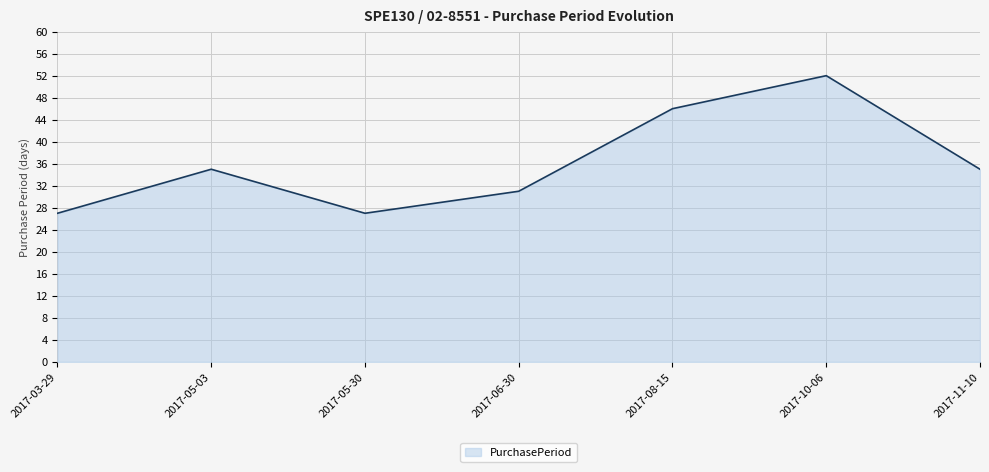

The chart shows a value of 81 at 2017-08-15. True or false?

False